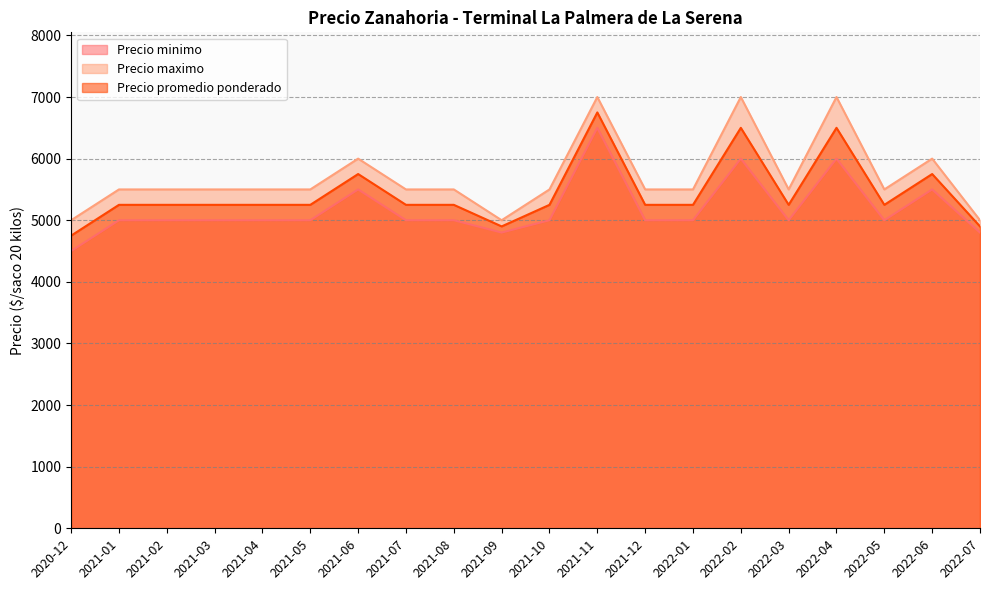

Which series has the largest total across all categories?

Precio maximo